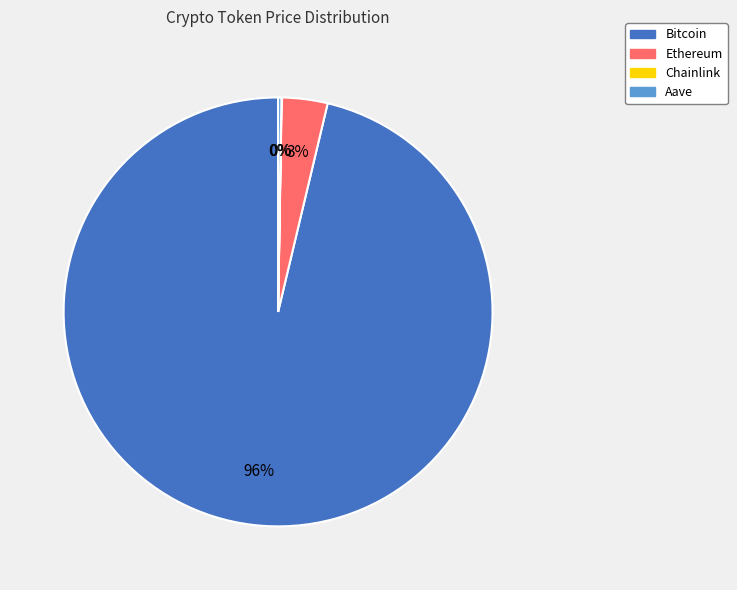

Which category has the biggest portion of the pie?

Bitcoin